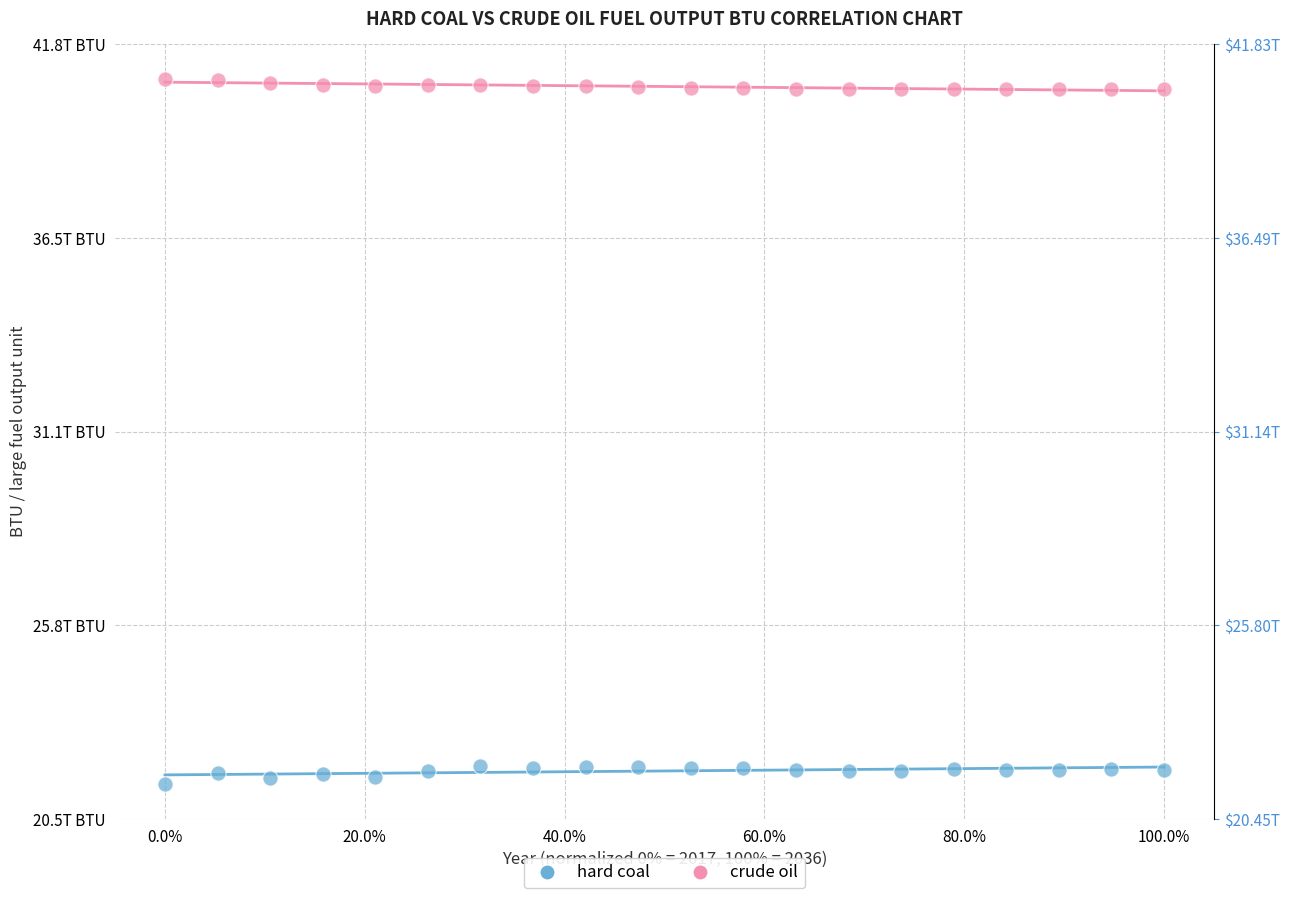

What are all the series names shown in the legend?

hard coal, crude oil